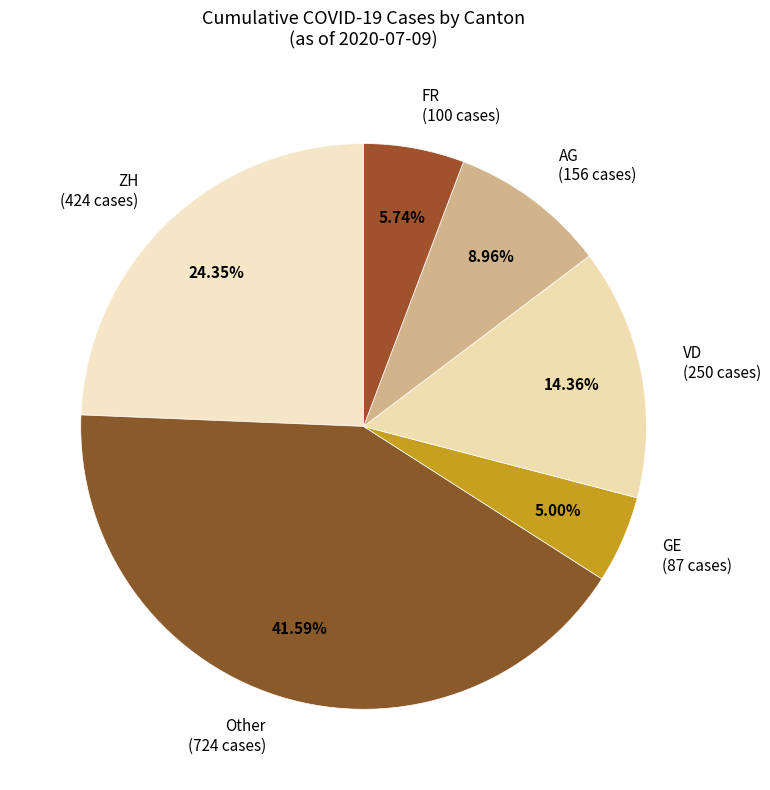

To the nearest percent, what is the average slice percentage?

17%